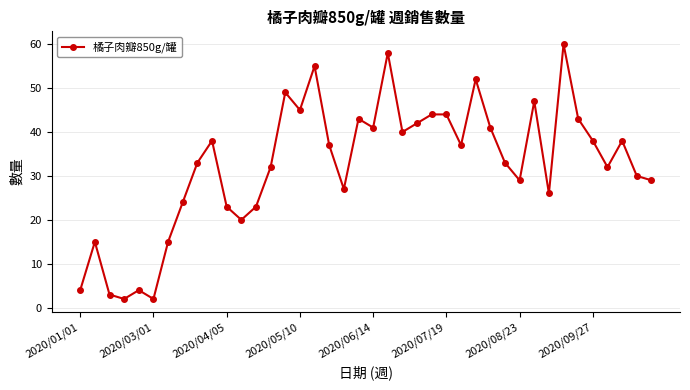

What is the value of the 17th point from the left?

55